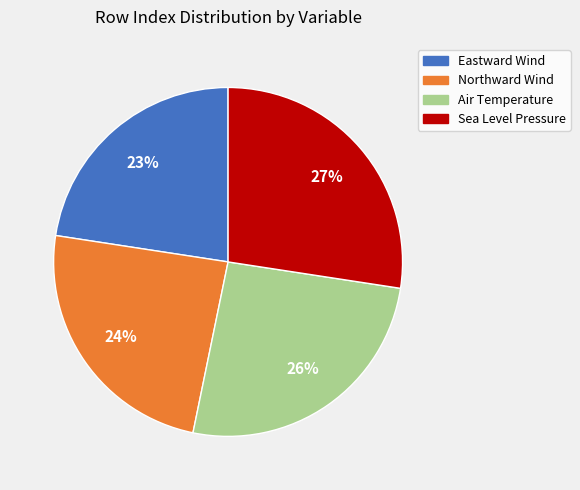

Which slice is the smallest?

Eastward Wind